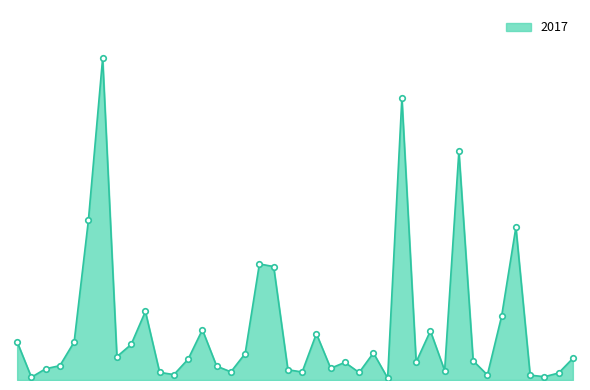

Is this an area chart (filled region under the line)?

Yes